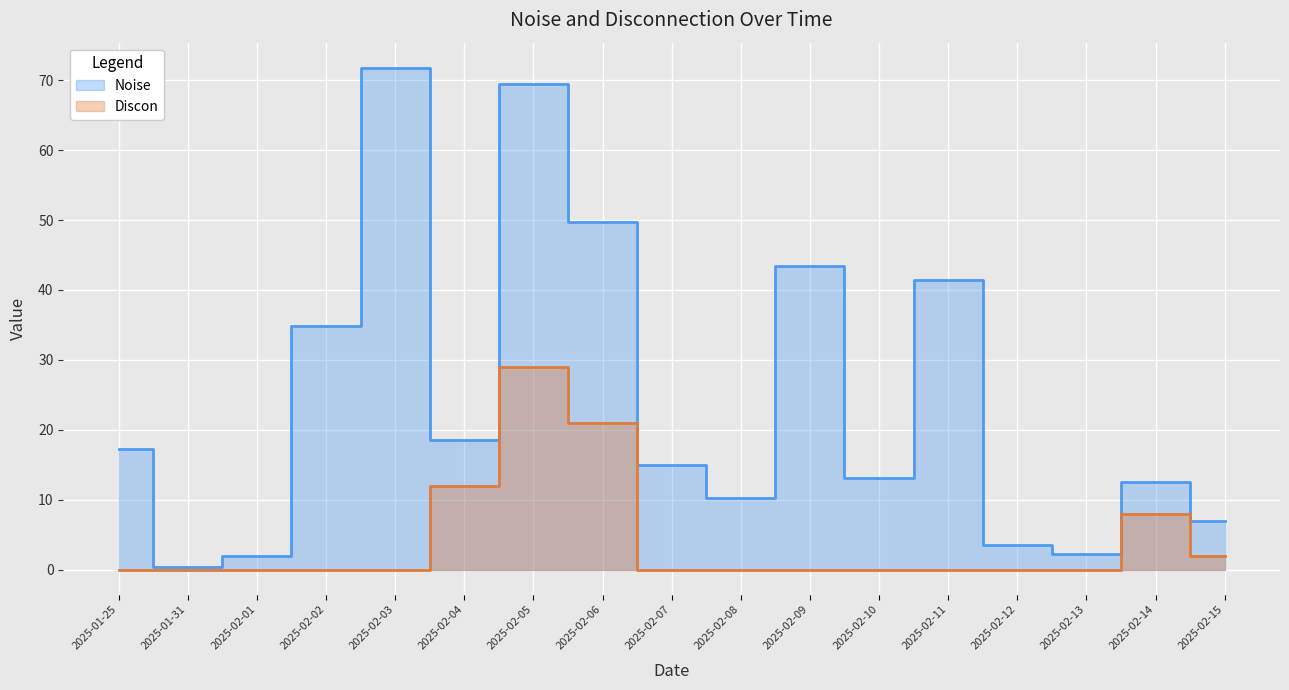

How many interior local valleys does the Noise series have?

5